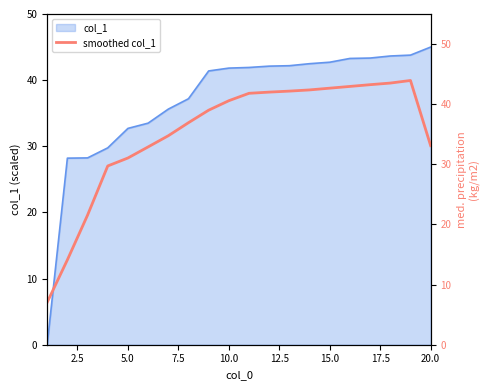

At which label does col_1 reach its peak?

20.0